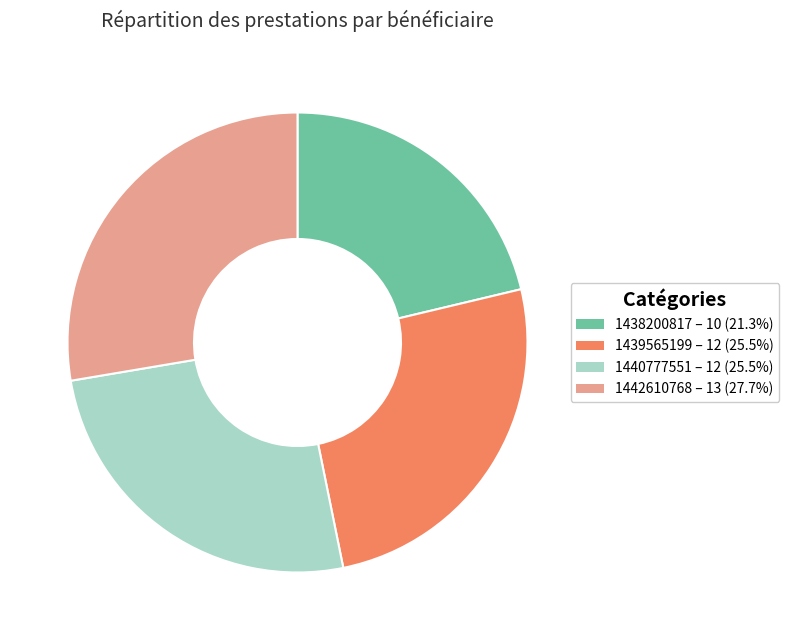

Is it true that 1442610768 is 18% of the pie?

False